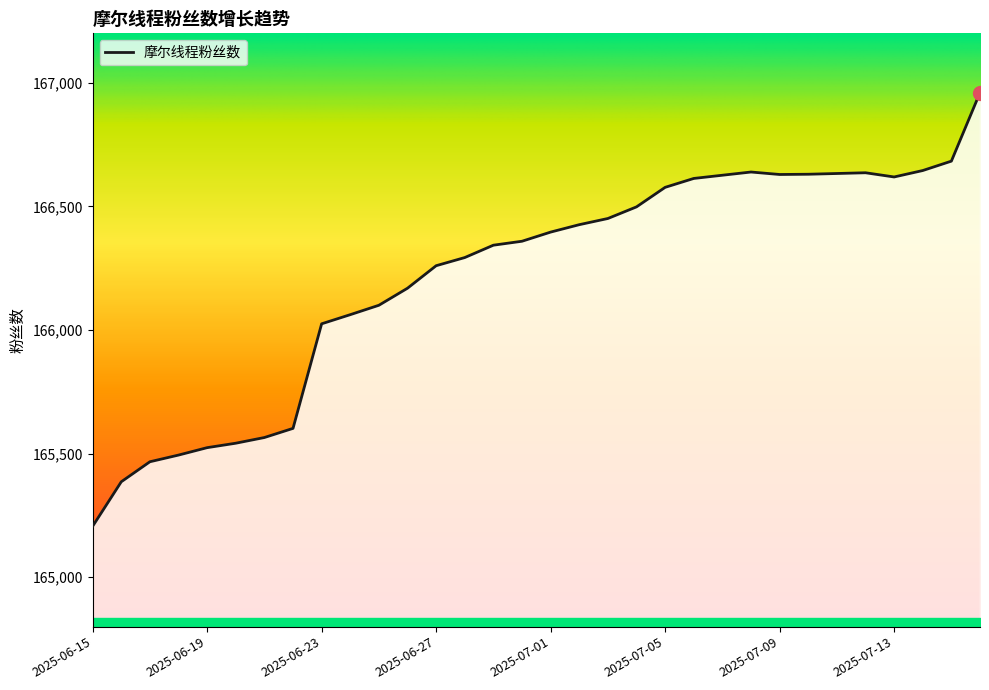

What is the minimum value shown in the chart?

165206